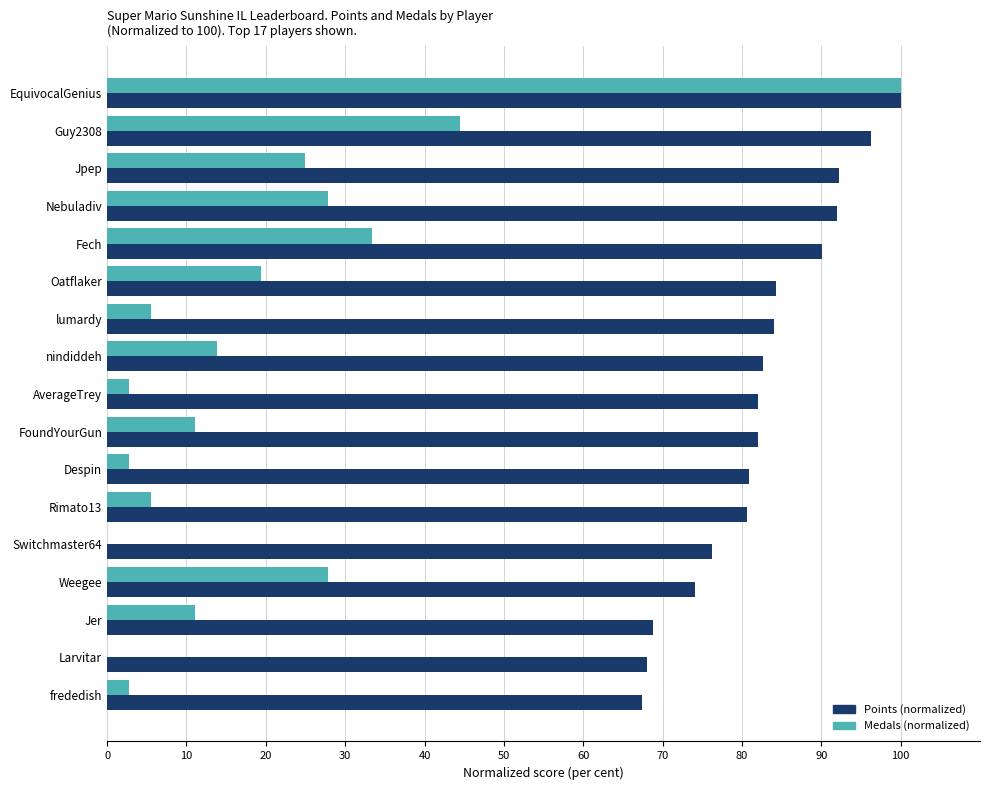

What is the average value of the Medals (normalized) series?

19.6